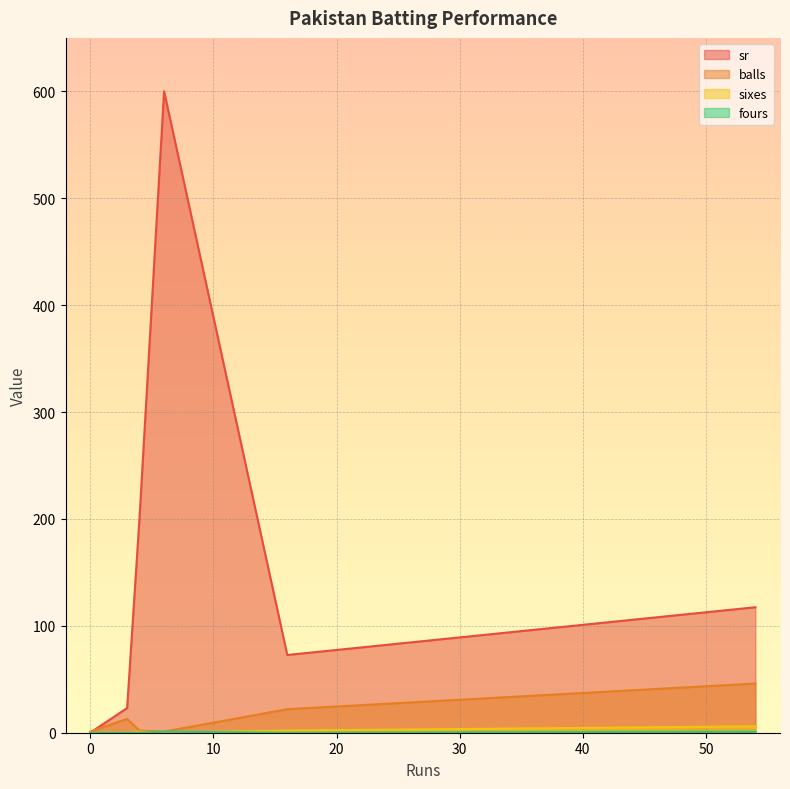

The value of balls at 3 is 13.0. True or false?

True